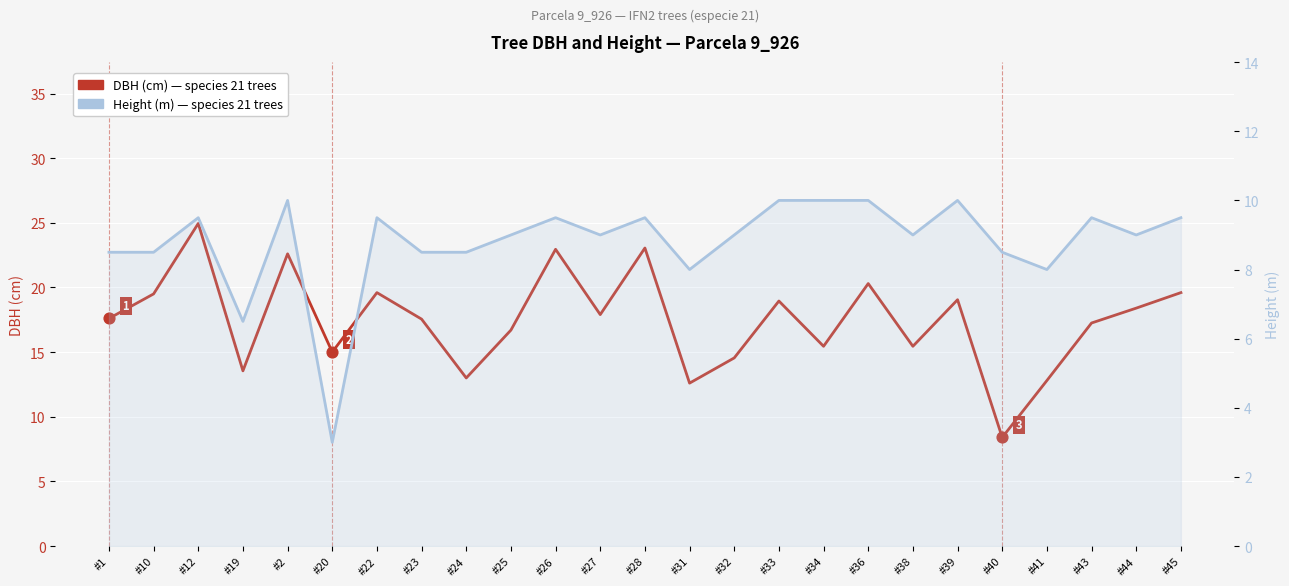

At how many categories does at least one series exceed 3?

25